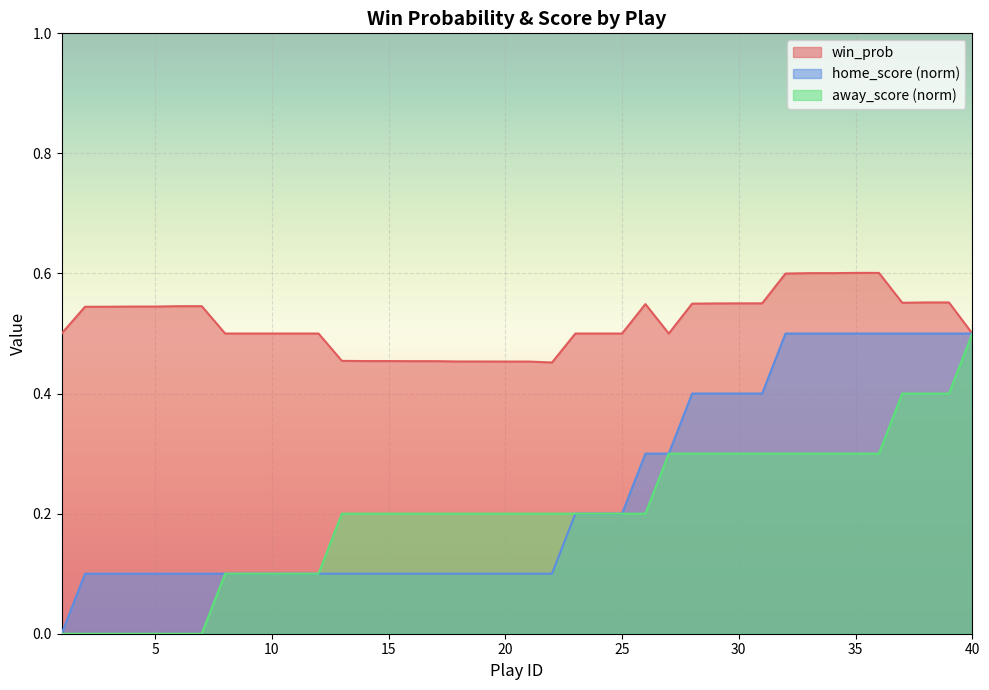

Is the value of home_score at 10 greater than the value of win_prob at 2?

No